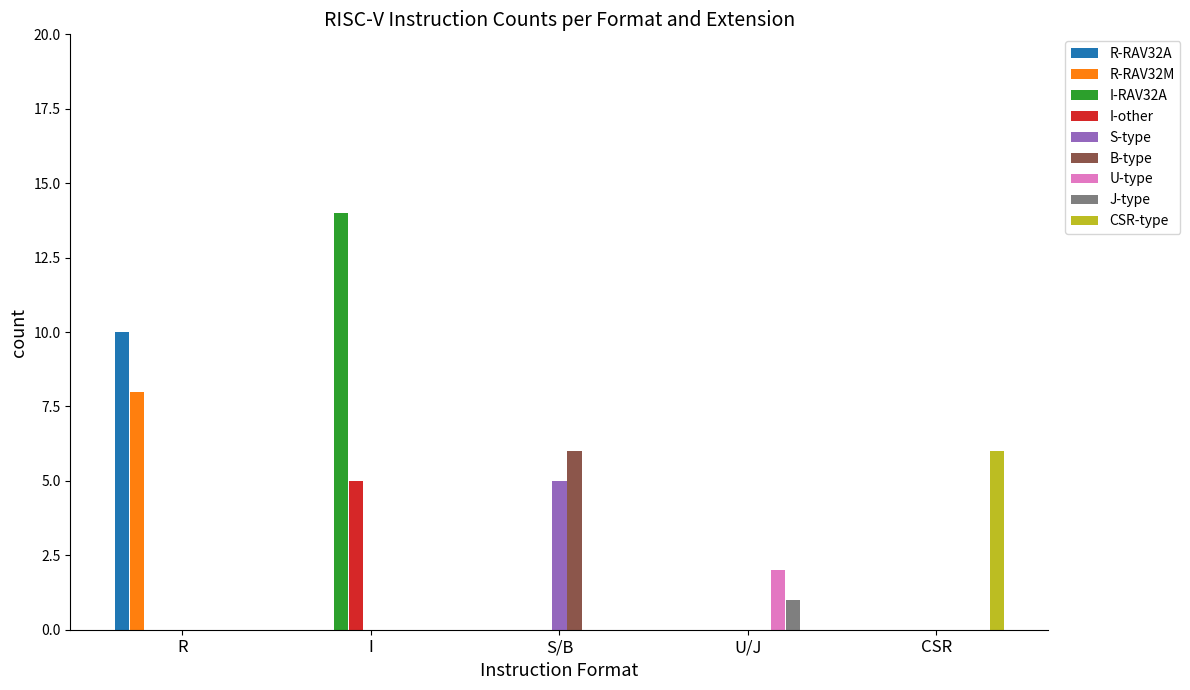

What is the total value across all series at I?

19